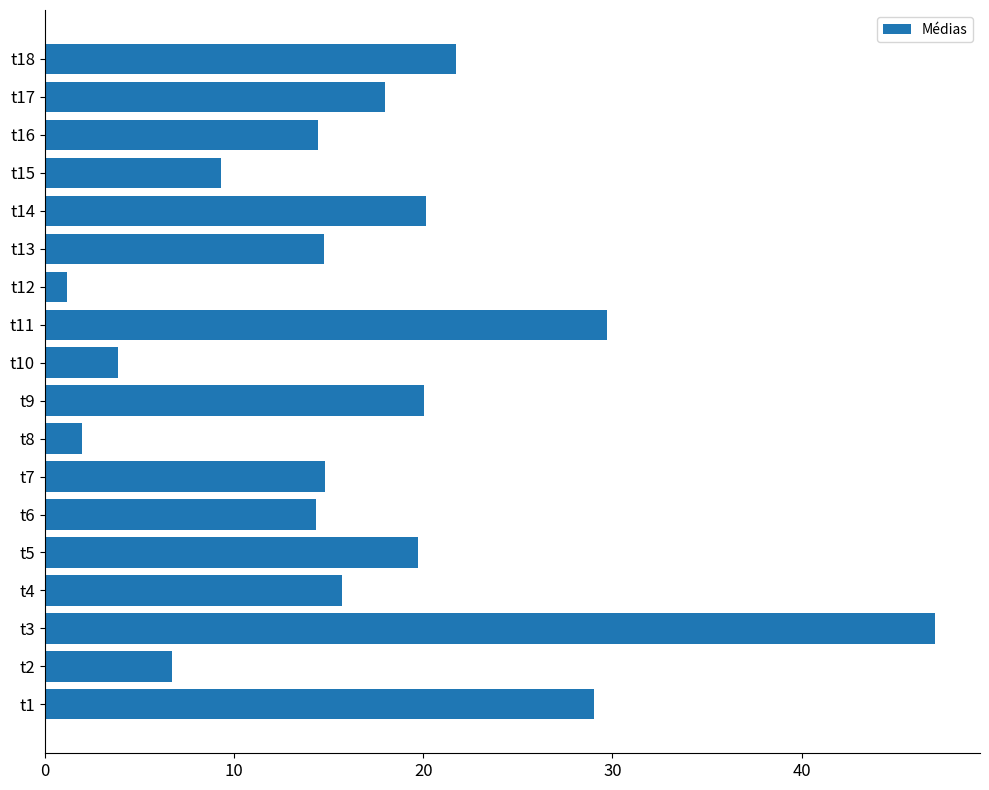

Does the chart contain stacked bars?

No